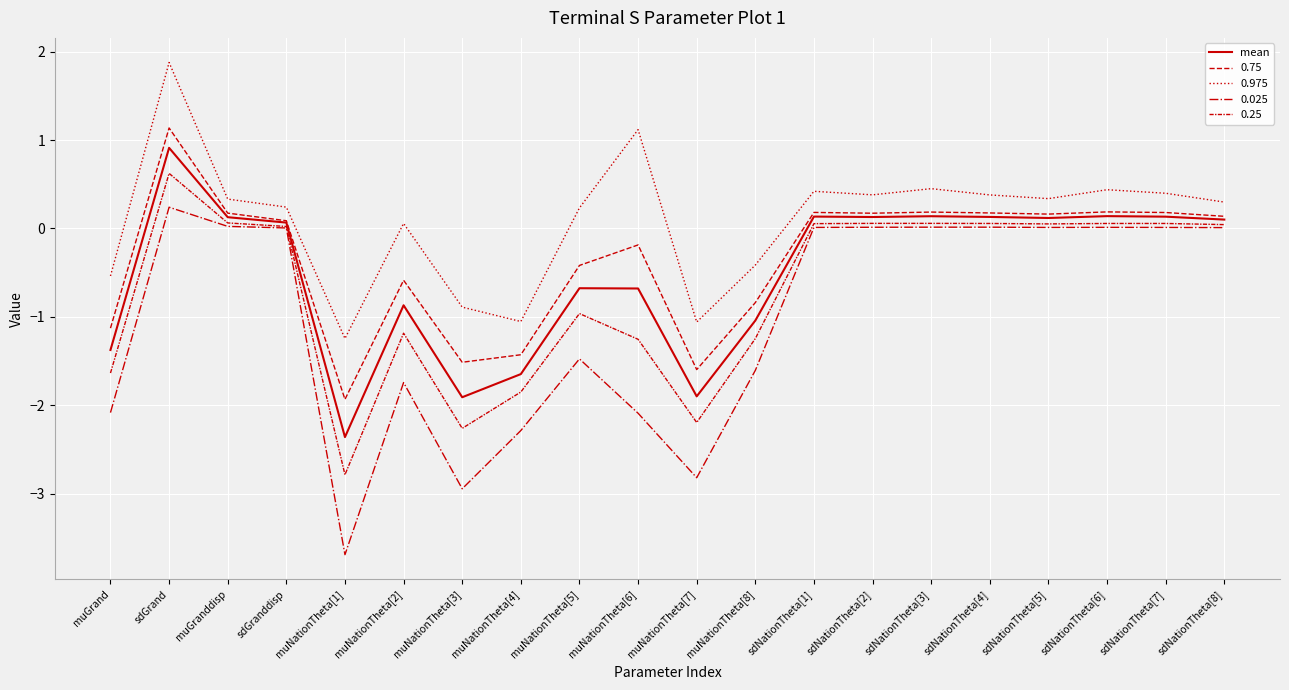

Reading left to right, extract all data points from this chart.

-1.4	0.9	0.1	0.1	-2.4	-0.9	-1.9	-1.6	-0.7	-0.7	-1.9	-1.0	0.1	0.1	0.1	0.1	0.1	0.1	0.1	0.1